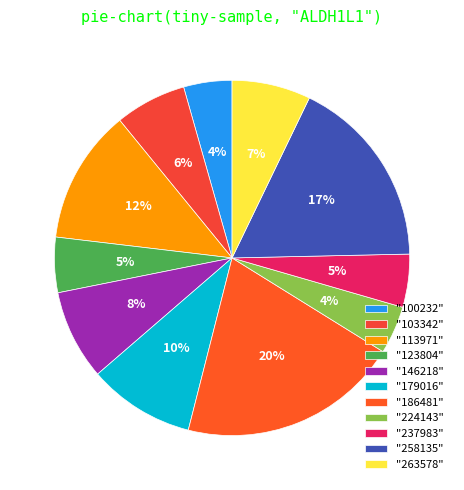

To the nearest percent, what is the difference between the largest and smallest slice percentages?

16%